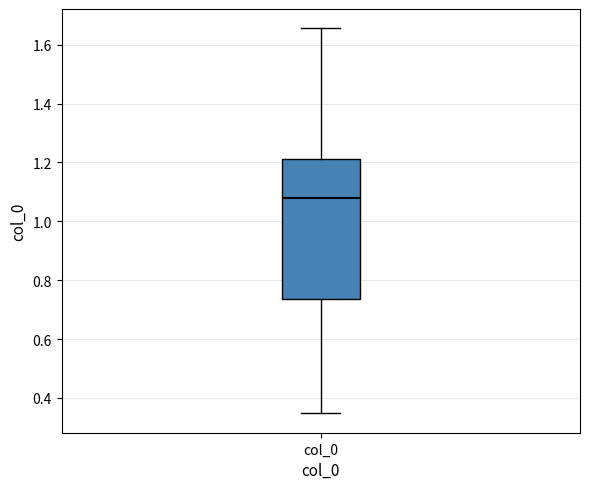

Read this box plot against the y-axis: the position of the median line, the range covered by the box, and the ends of both whiskers. The values are not printed on the chart, so give them approximately, as read against the axis.

median 1.08, box 0.74 to 1.22, whiskers 0.34 to 1.66